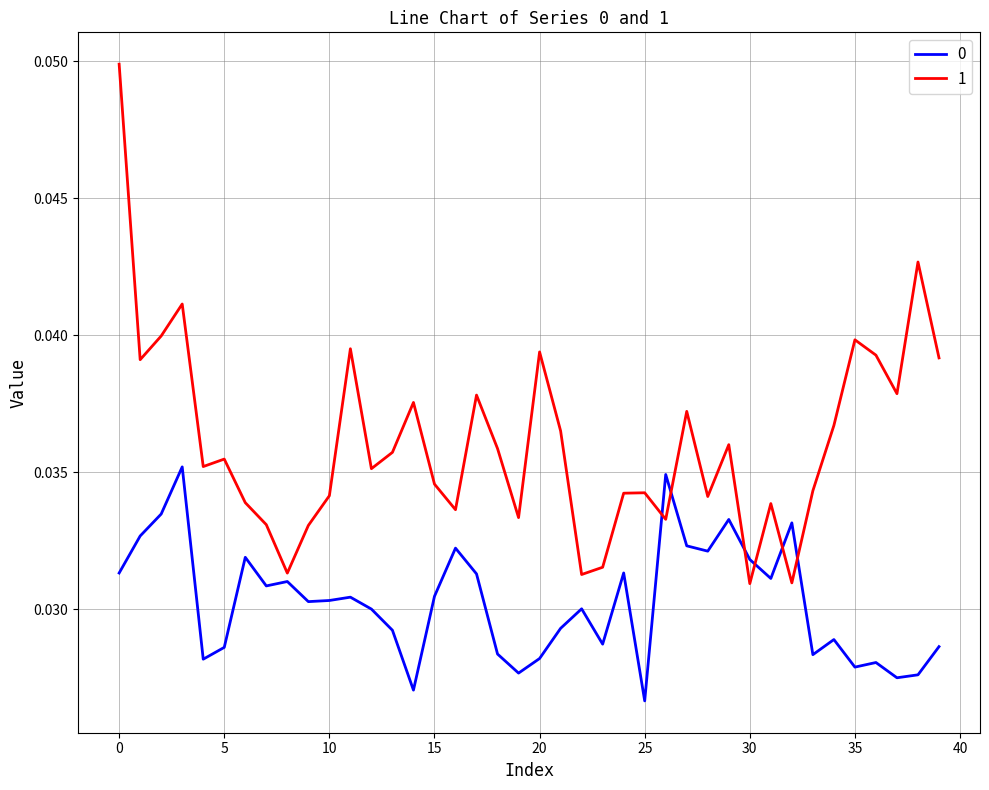

Which series has the widest spread of values?

1